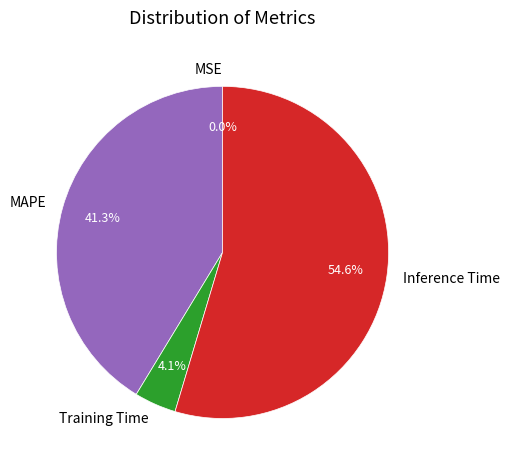

True or false: MAPE accounts for 41% of the total.

True